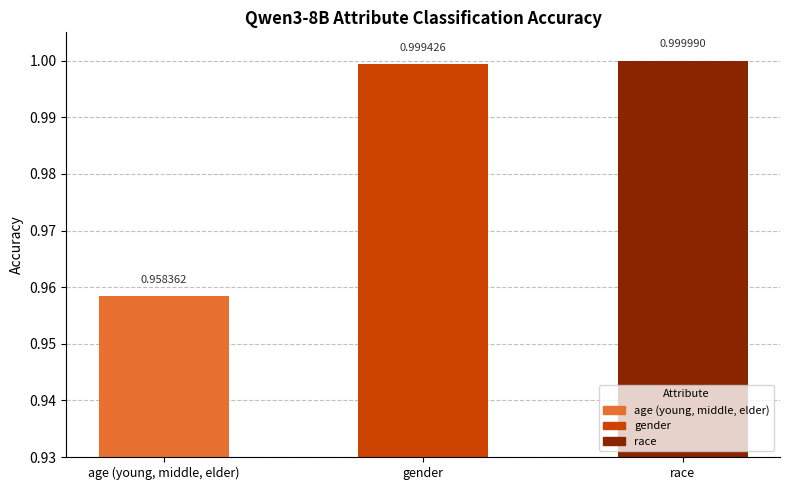

What is the label of the 1st bar from the right?

race